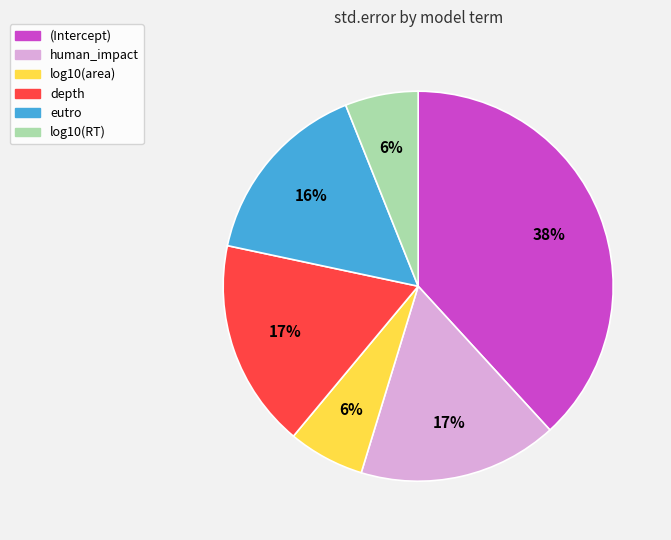

Does depth represent more than half of the total?

No